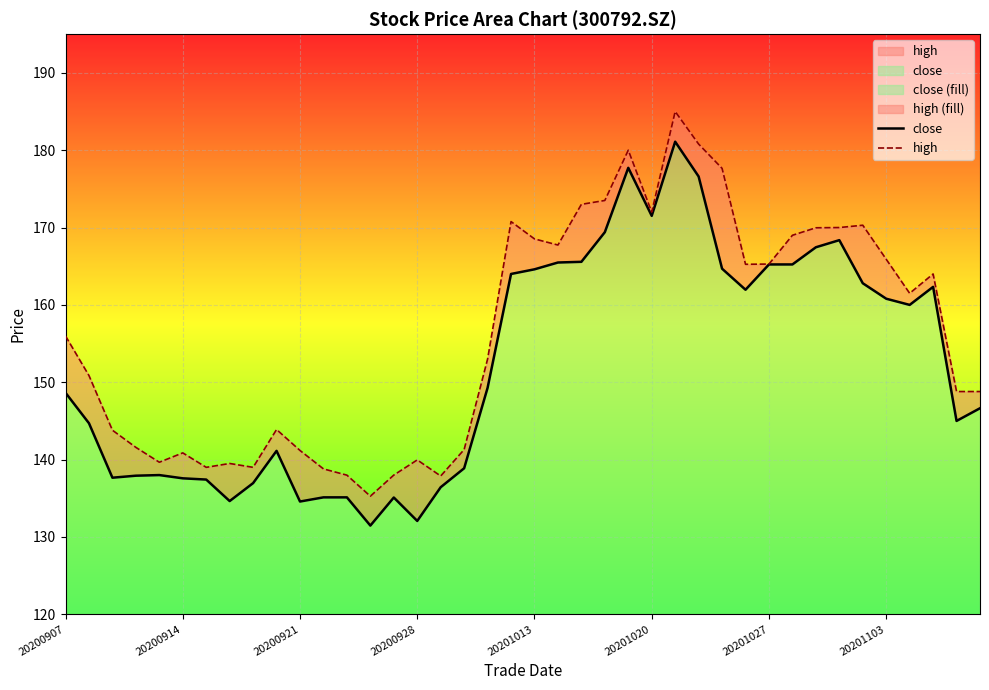

Reading left to right, list all the values displayed in this chart.

close: 20200907=148.6	20200908=144.7	20200909=137.7	20200910=137.9	20200911=138.0	20200914=137.6	20200915=137.4	20200916=134.6	20200917=137.0	20200918=141.1	20200921=134.6	20200922=135.1	20200923=135.1	20200924=131.5	20200925=135.1	20200928=132.1	20200929=136.4	20200930=138.9	20201009=149.3	20201012=164.0	20201013=164.6	20201014=165.5	20201015=165.6	20201016=169.4	20201019=177.7	20201020=171.5	20201021=181.1	20201022=176.6	20201023=164.7	20201026=162.0	20201027=165.2	20201028=165.2	20201029=167.4	20201030=168.4	20201102=162.8	20201103=160.8	20201104=160.0	20201105=162.3	20201106=145.0	20201109=146.6
high: 20200907=156.0	20200908=150.9	20200909=143.8	20200910=141.6	20200911=139.7	20200914=140.9	20200915=139.0	20200916=139.5	20200917=139.0	20200918=143.9	20200921=141.2	20200922=138.8	20200923=138.0	20200924=135.3	20200925=138.0	20200928=140.0	20200929=137.9	20200930=141.3	20201009=153.0	20201012=170.8	20201013=168.5	20201014=167.7	20201015=173.0	20201016=173.5	20201019=180.0	20201020=172.0	20201021=185.0	20201022=180.8	20201023=177.7	20201026=165.2	20201027=165.3	20201028=169.0	20201029=170.0	20201030=170.0	20201102=170.3	20201103=165.9	20201104=161.5	20201105=164.0	20201106=148.8	20201109=148.8